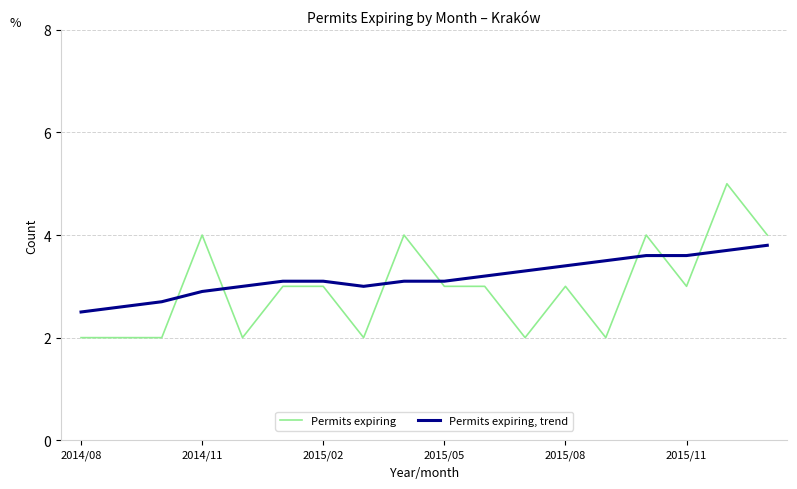

Which series has the widest spread of values?

Permits expiring